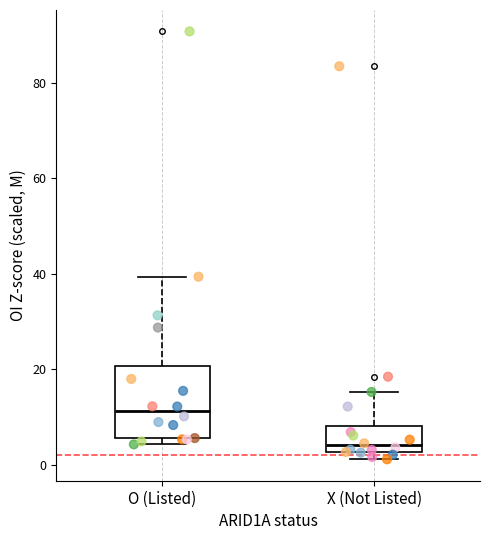

Which box is the tallest, from its lower edge to its upper edge?

O (Listed)